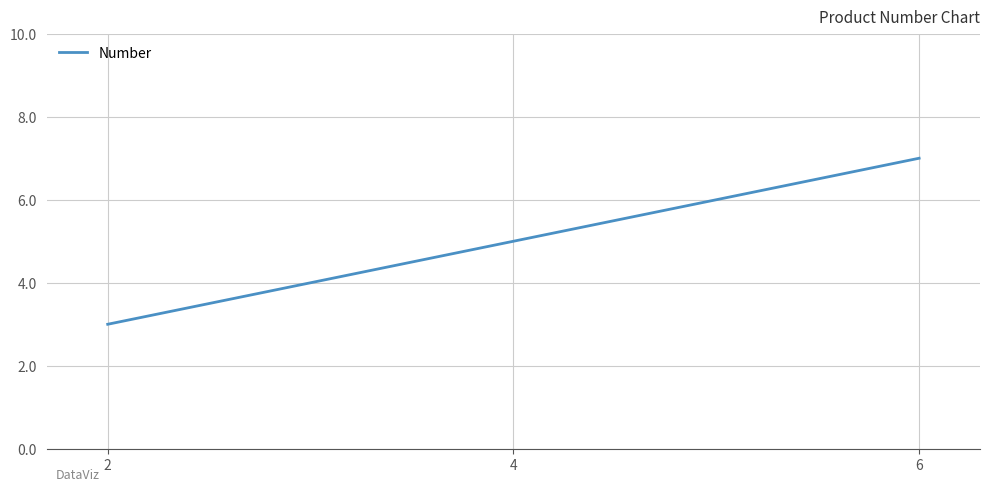

The chart shows a value of 2 at 2. True or false?

False